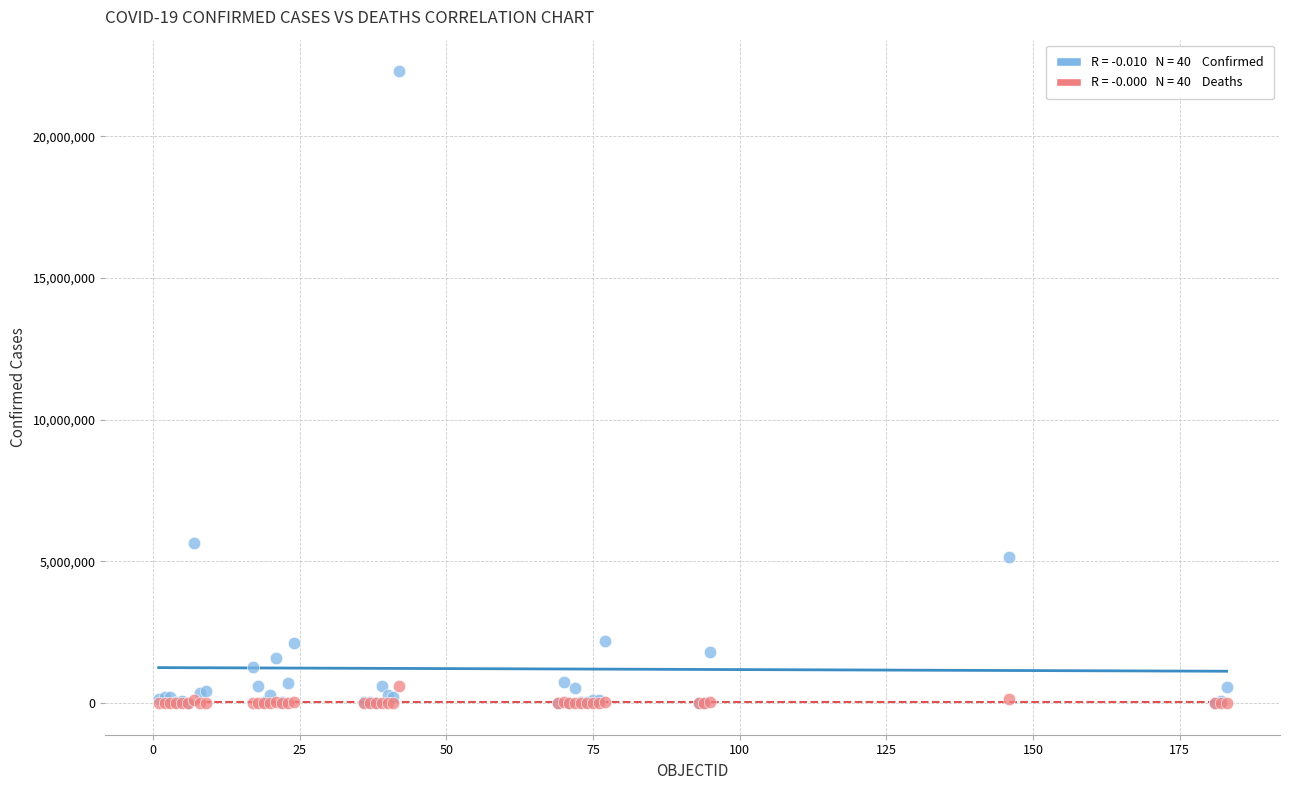

Across all series, what Y value is closest to 11145921?

5654408